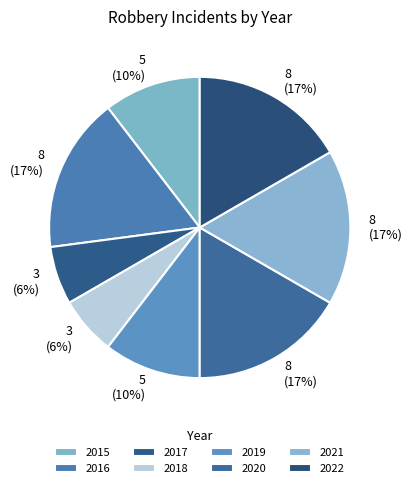

Count the number of slices in the pie.

8